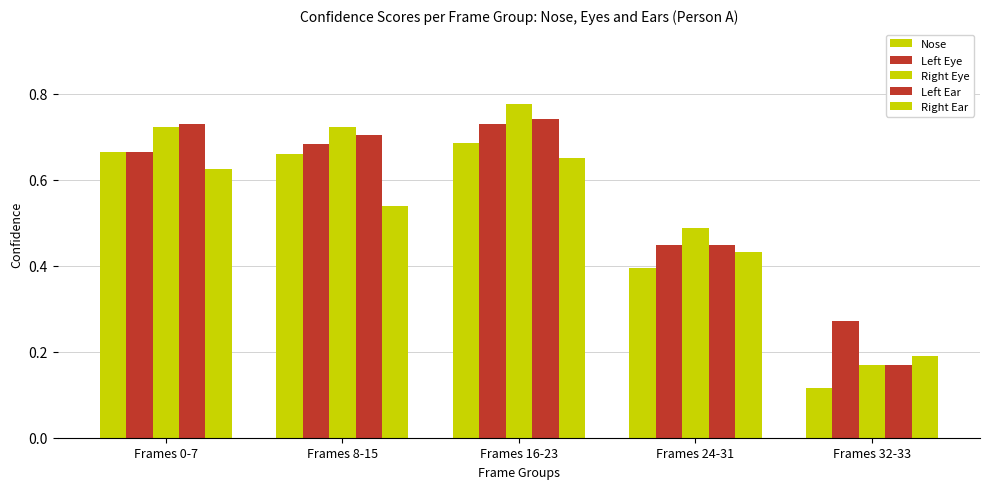

Are the bars grouped side by side (vs. stacked)?

Yes